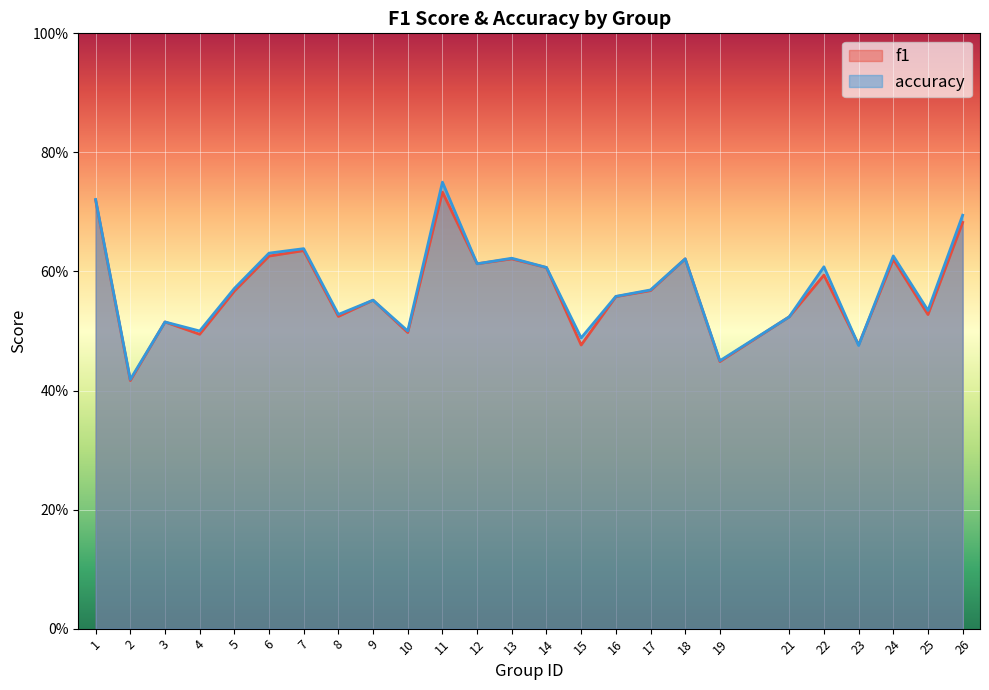

The value of f1 at 10 is 0.2. True or false?

False